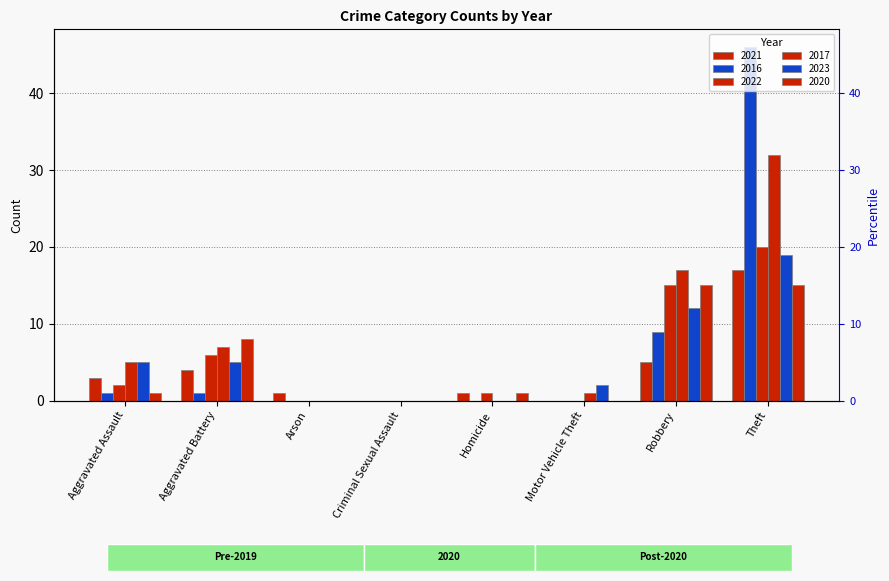

The 2021 series shows 0 at Criminal Sexual Assault. True or false?

True